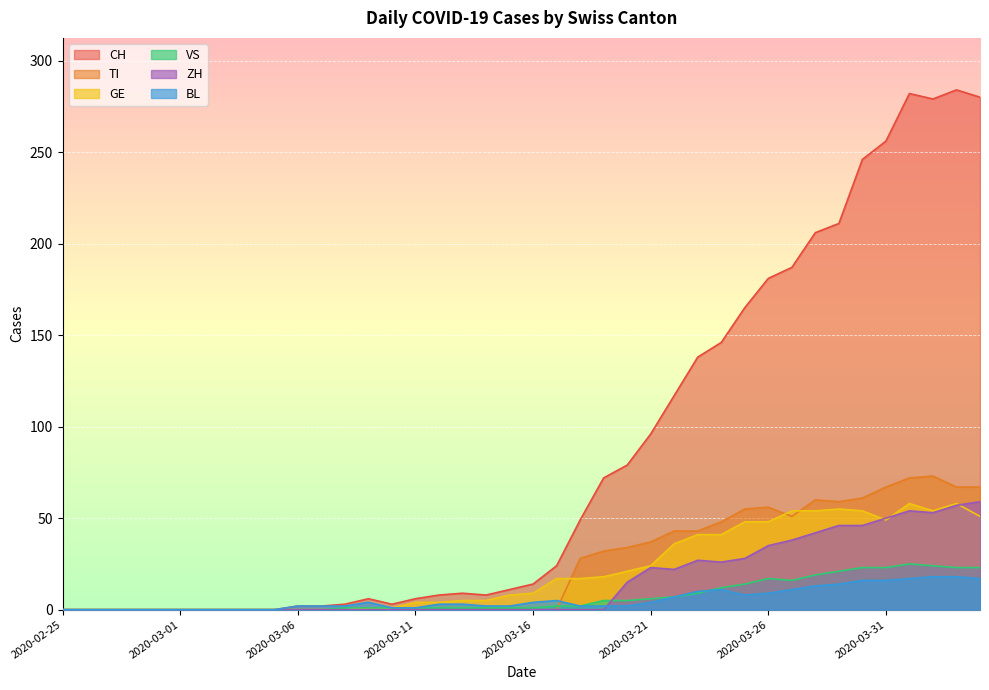

At which category does CH reach its first local valley?

2020-03-10